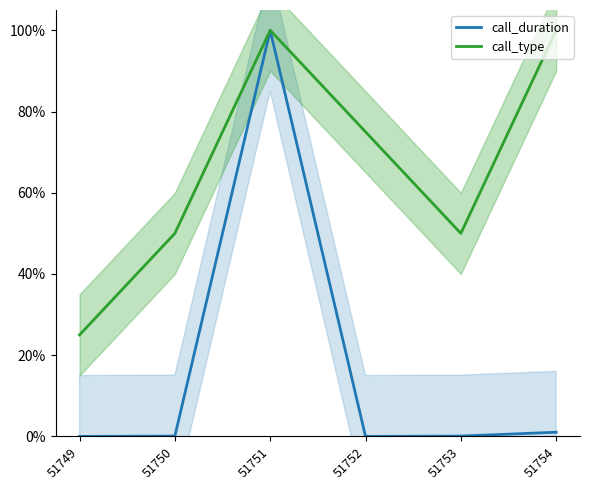

True or false: call_type and call_duration cross at least once.

False